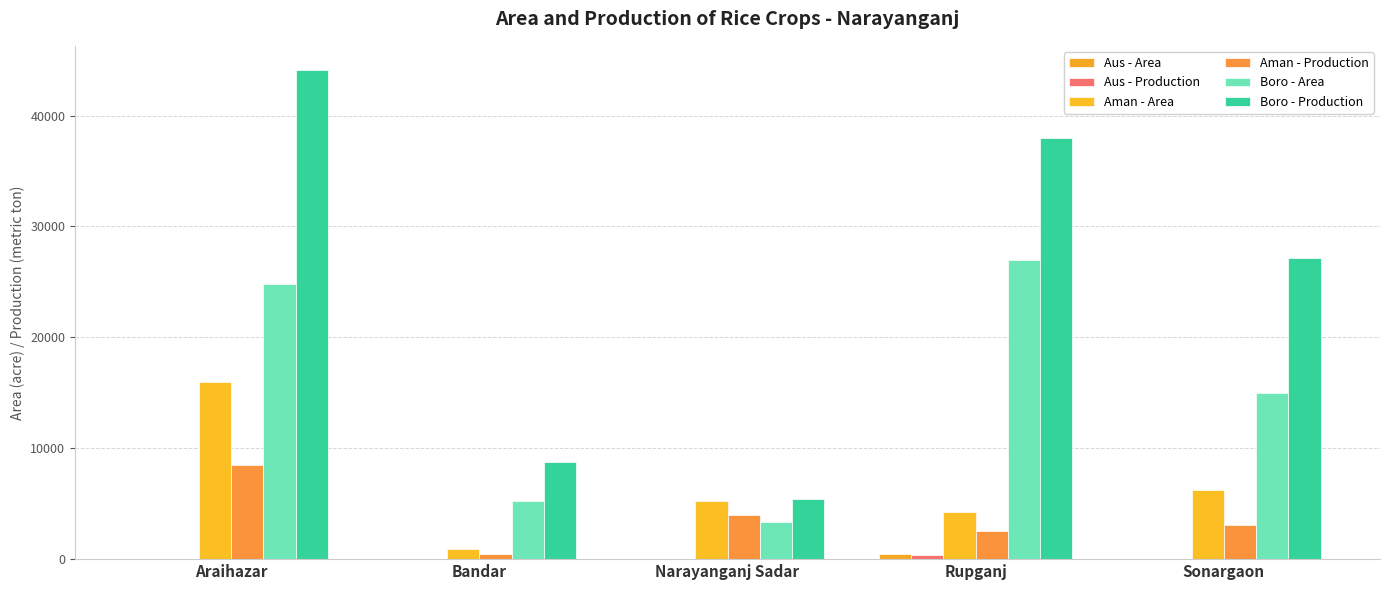

Reading right to left, transcribe all the data shown in this chart.

Aus - Area: 0	482	38	0	29
Aus - Production: 0	417	19	0	24
Aman - Area: 6275	4268	5230	889	15976
Aman - Production: 3123	2518	4023	468	8490
Boro - Area: 15009	26964	3362	5231	24779
Boro - Production: 27187	37938	5391	8739	44078